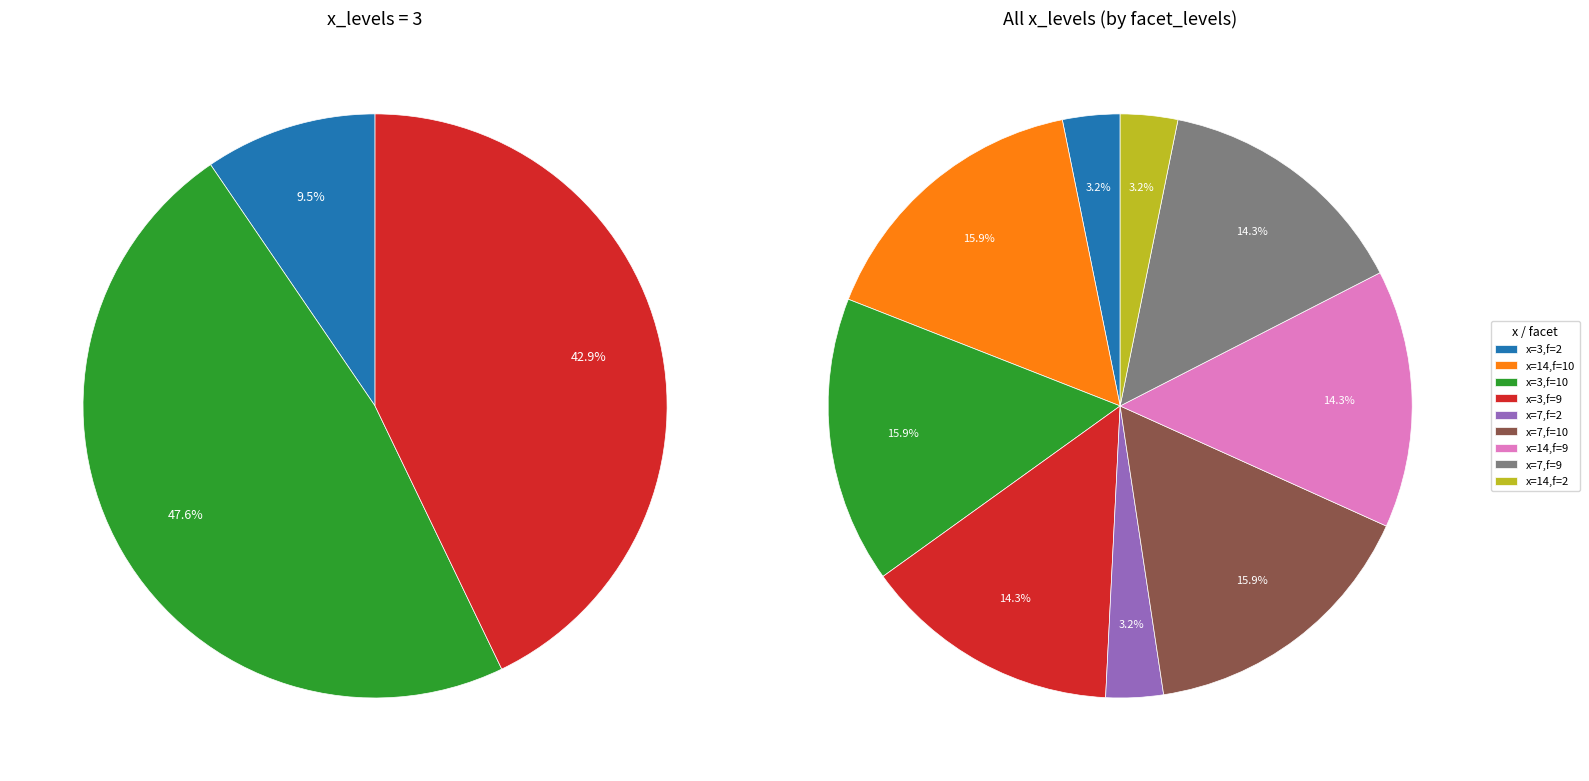

Count the number of slices in the pie.

9